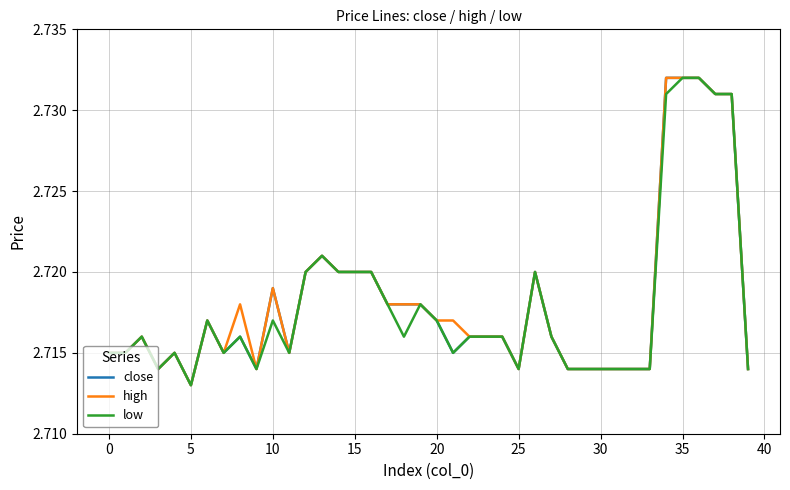

What is the average value of the high series?

2.7